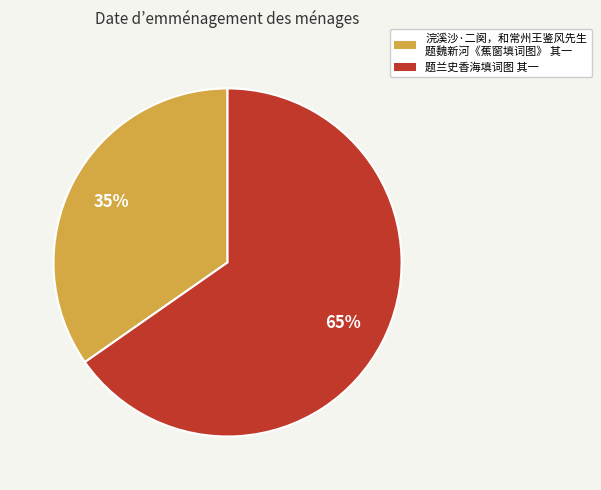

Is it true that 题兰史香海填词图 其一 is 60% of the pie?

False